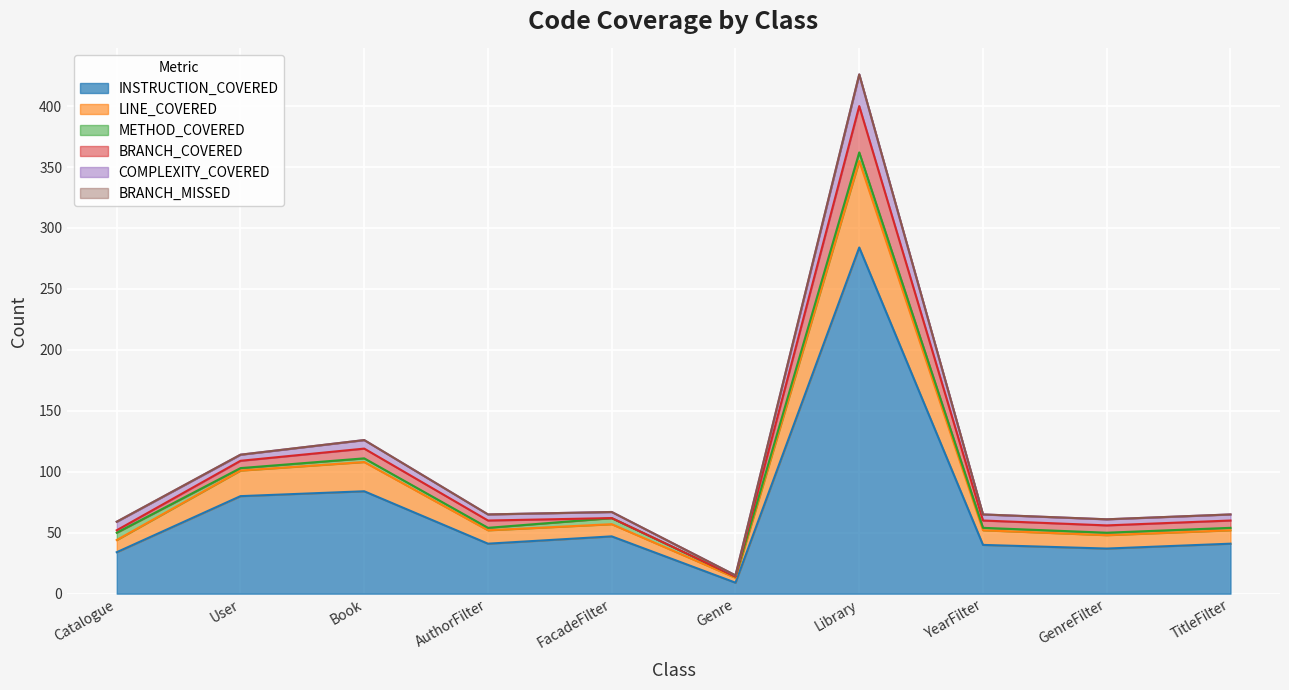

At which label does INSTRUCTION_COVERED first exceed 41?

User